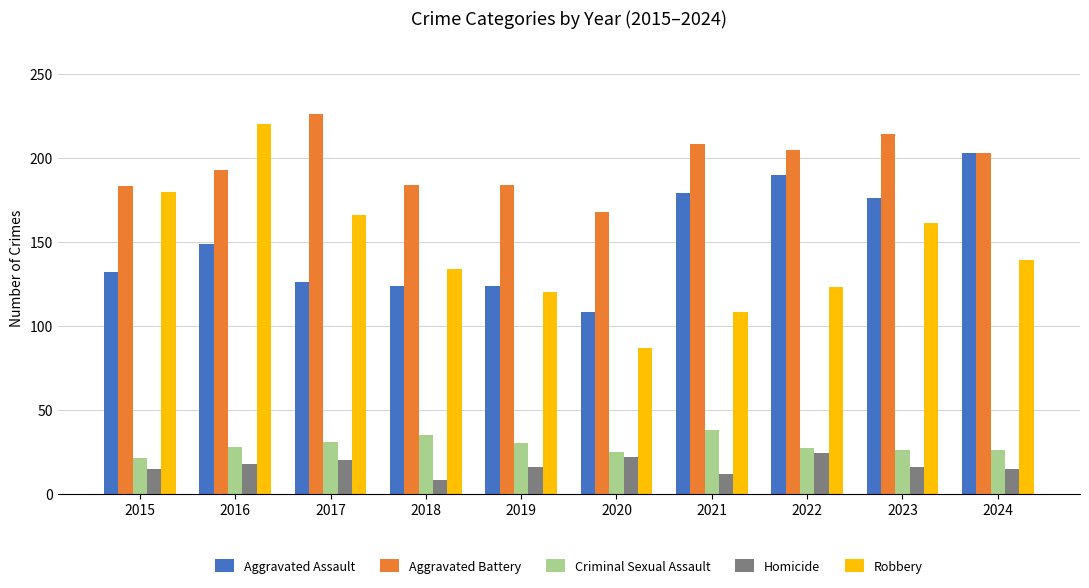

At which label does Robbery first exceed 139?

2015